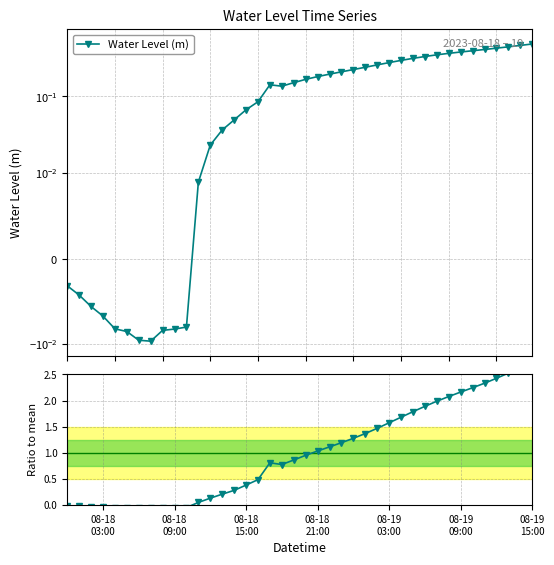

The value of Water Level (m) at 28 is 0.2. True or false?

False